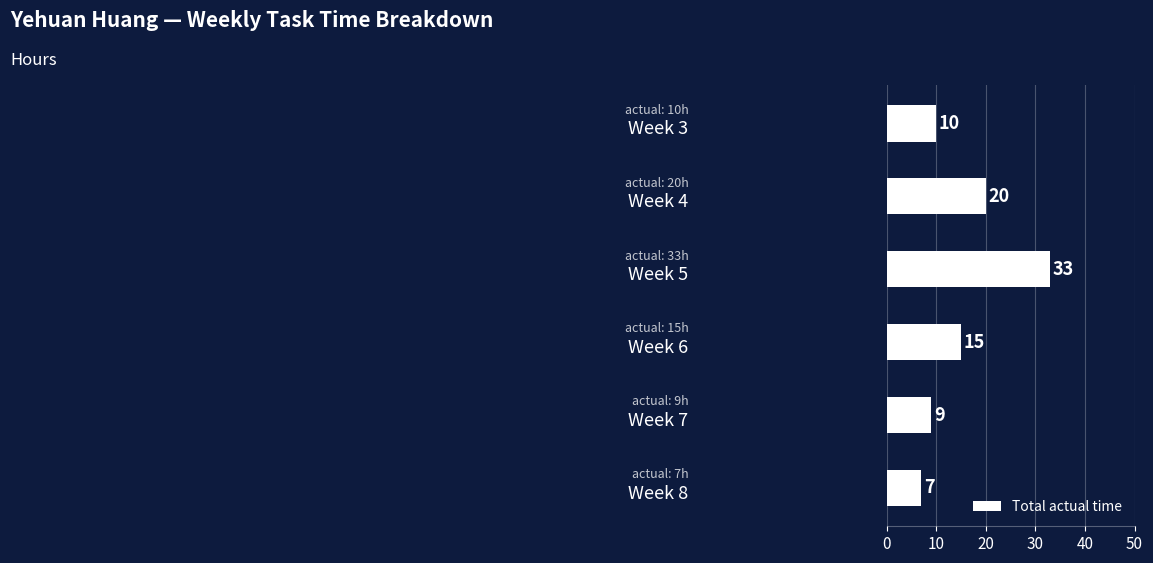

What is the minimum value shown in the chart?

7